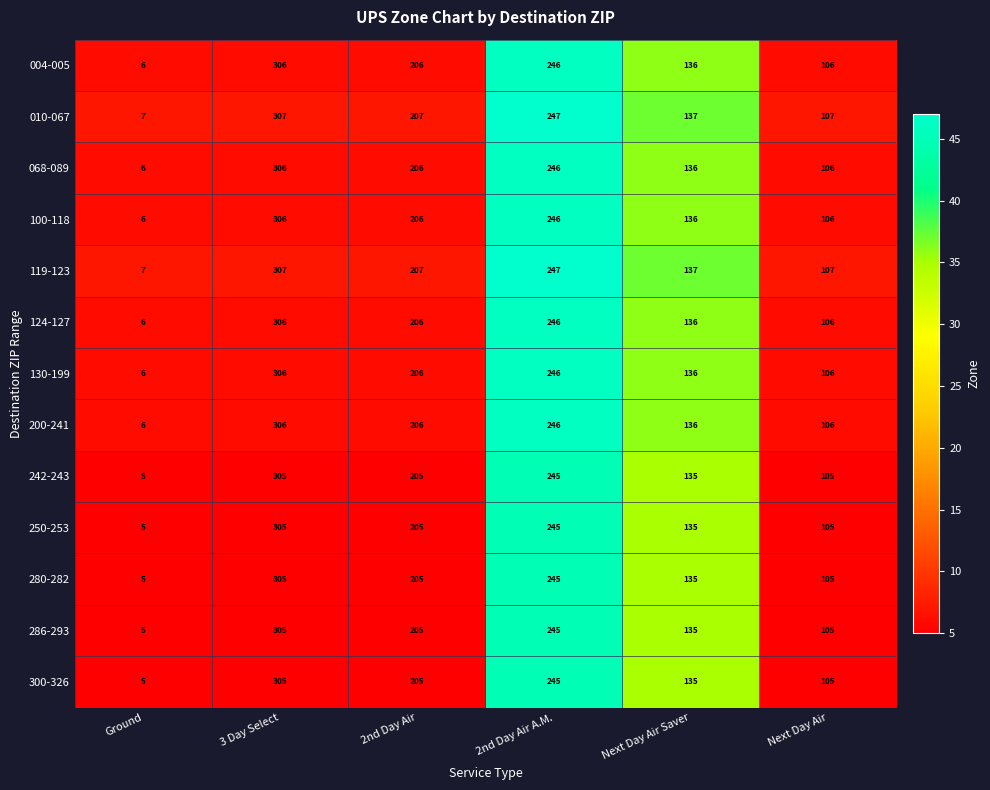

What is the sum of all 286-293 values?

1000